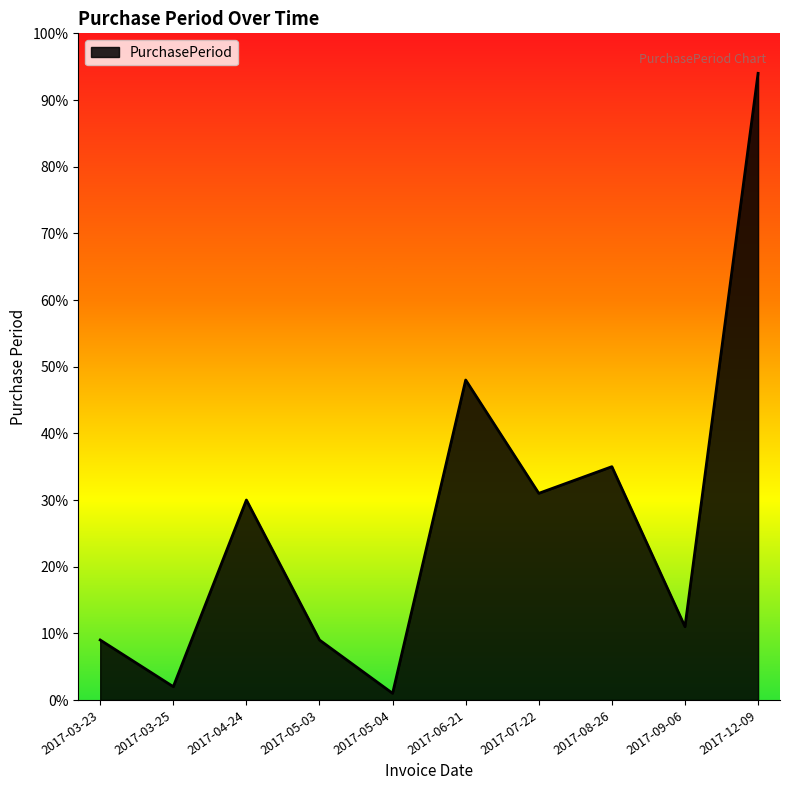

Reading left to right, extract all data points from this chart.

9	2	30	9	1	48	31	35	11	94